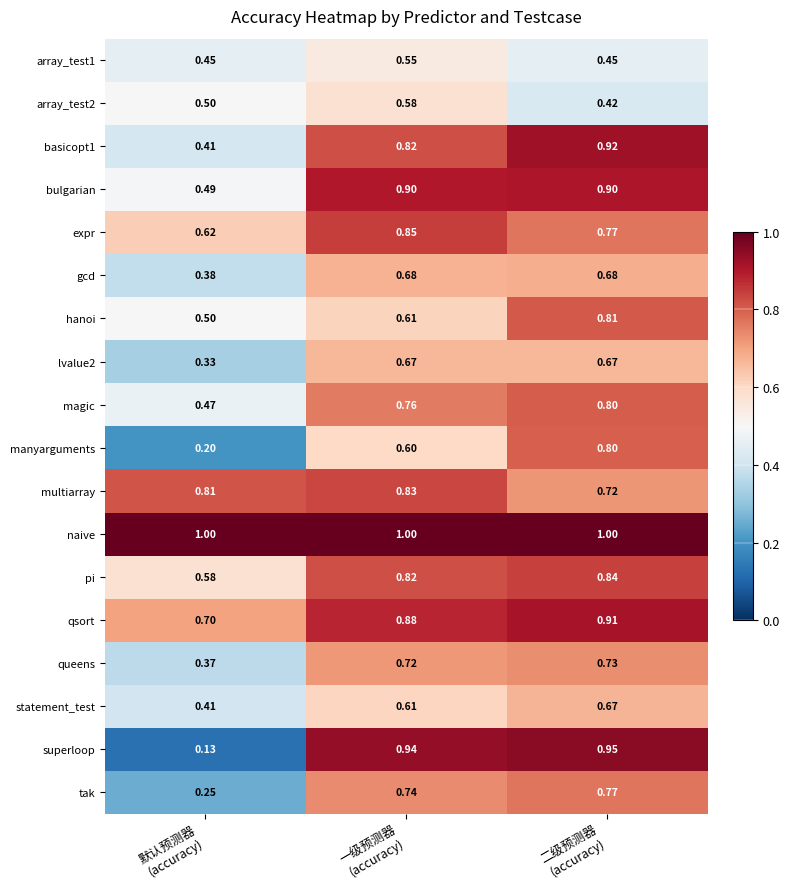

Which series has the widest spread of values?

superloop